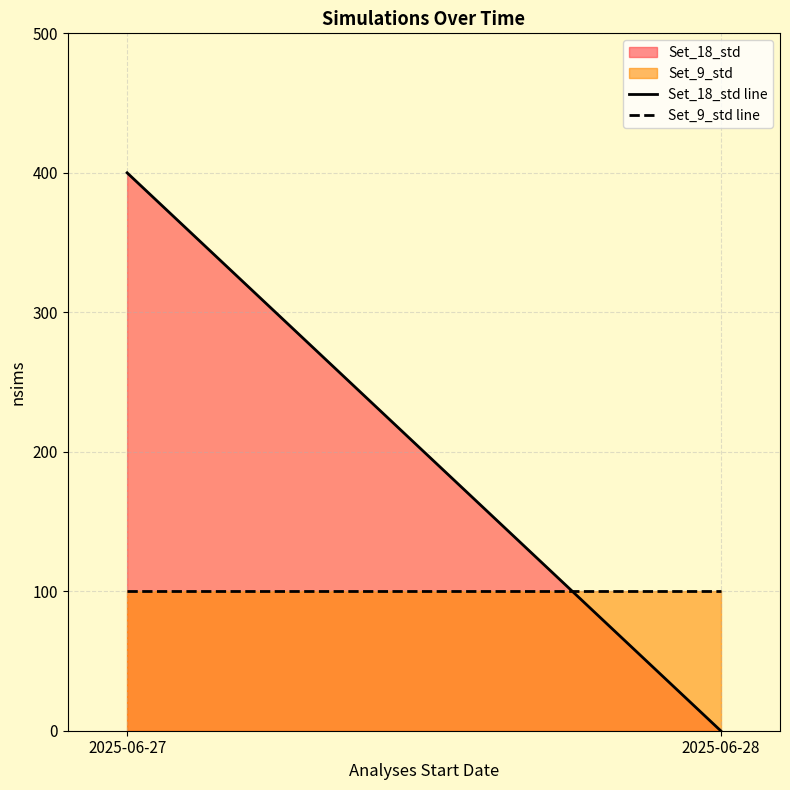

How many data points does each series have?

2